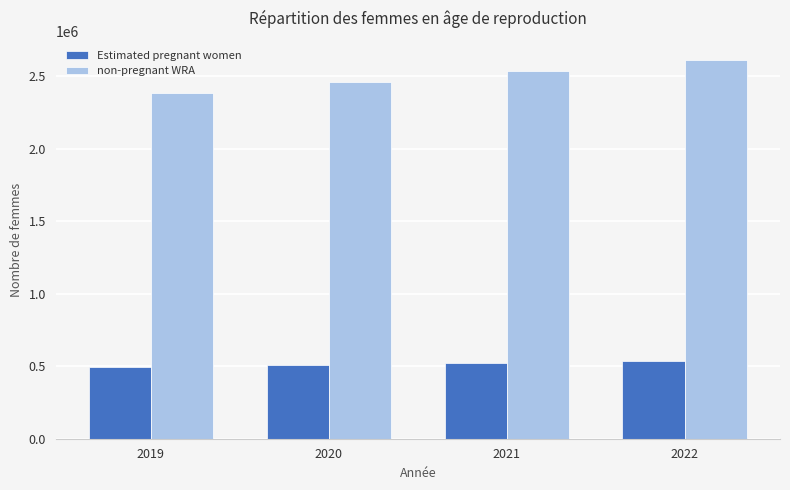

Is the value of Estimated pregnant women at 2019 greater than the value of non-pregnant WRA at 2019?

No